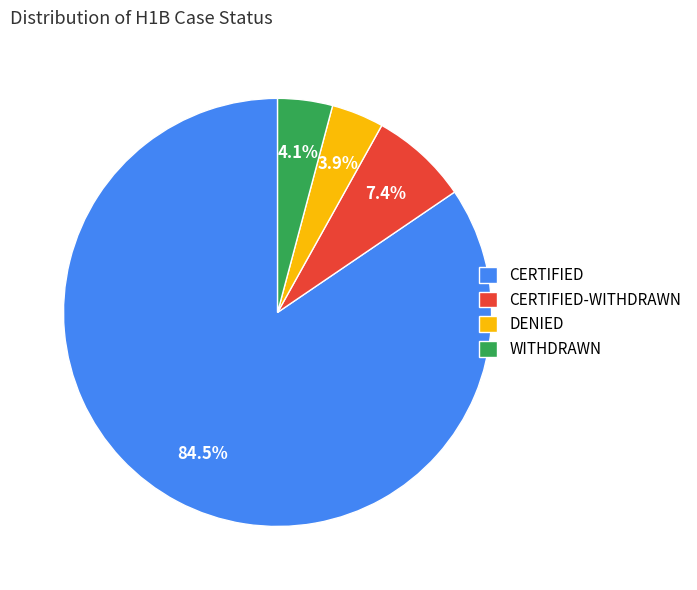

How many slices are in this pie chart?

4